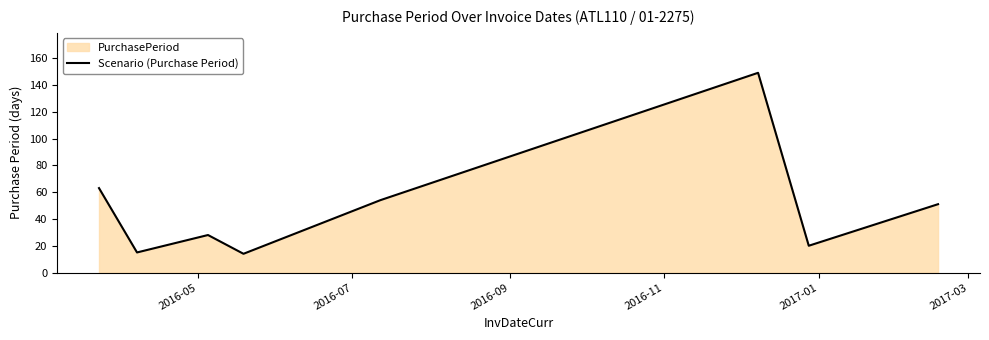

What is the average value?

49